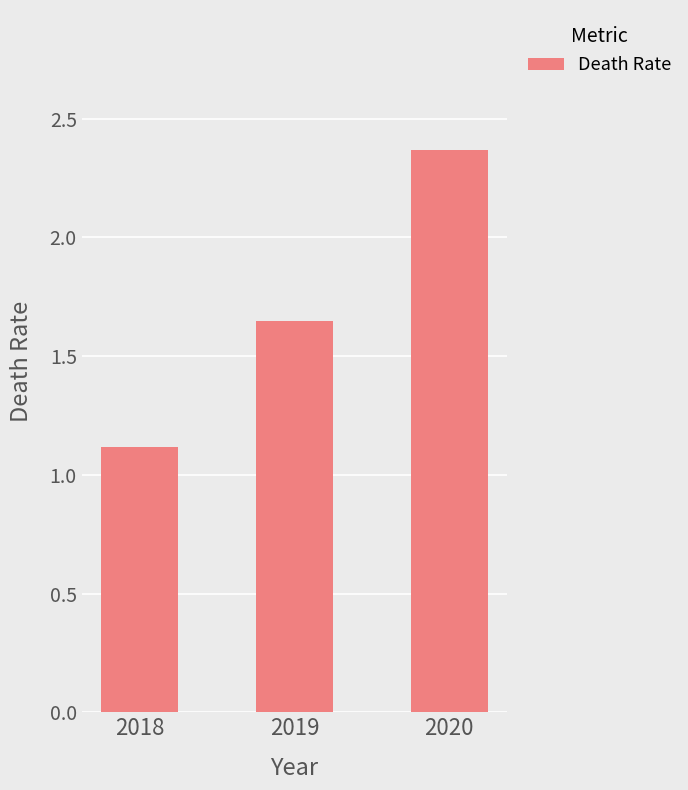

The chart shows a value of 4.1 at 2020. True or false?

False